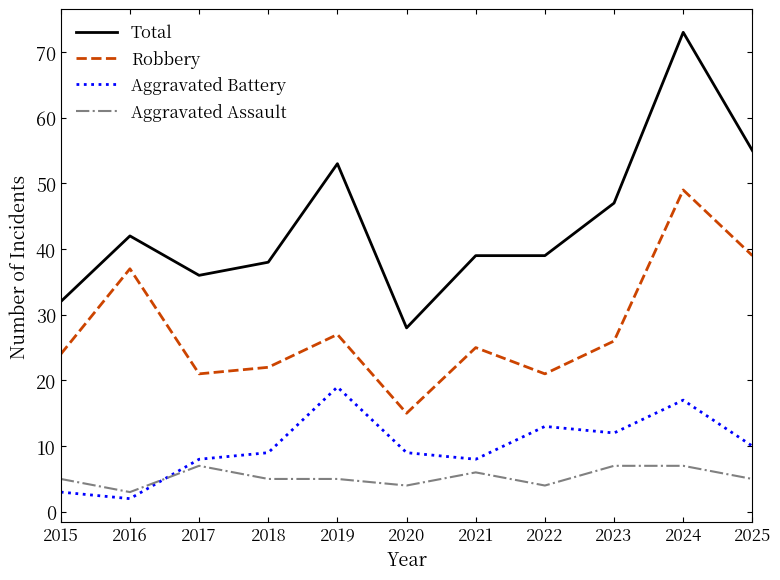

Reading right to left, list all the values displayed in this chart.

Total: 55	73	47	39	39	28	53	38	36	42	32
Robbery: 39	49	26	21	25	15	27	22	21	37	24
Aggravated Battery: 10	17	12	13	8	9	19	9	8	2	3
Aggravated Assault: 5	7	7	4	6	4	5	5	7	3	5